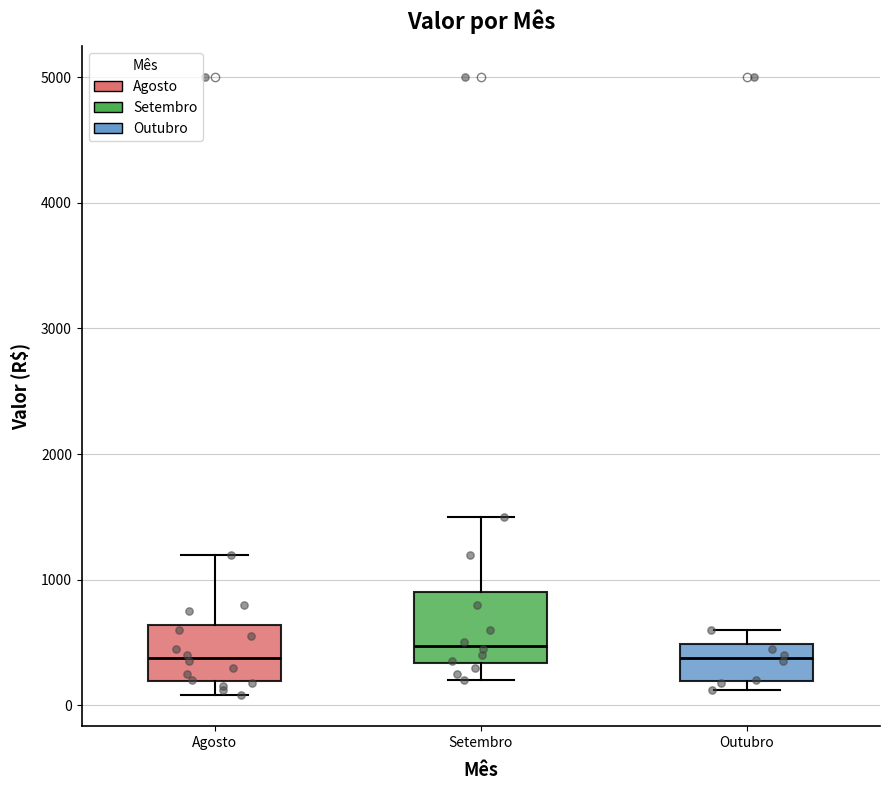

Reading left to right, read every box against the y-axis: the position of its median line, the range the box covers, and the ends of its whiskers. The values are not printed on the chart, so give them approximately, as read against the axis.

Agosto: median 400, box 200 to 600, whiskers 100 to 1200
Setembro: median 500, box 300 to 900, whiskers 200 to 1500
Outubro: median 400, box 200 to 500, whiskers 100 to 600